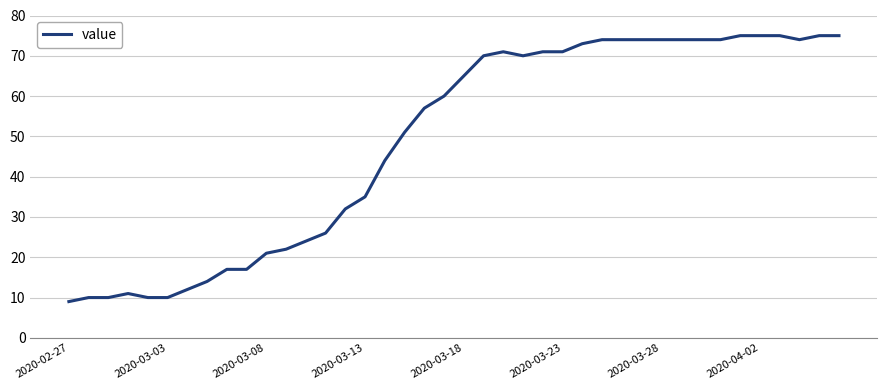

What is the difference between the maximum and minimum values?

66